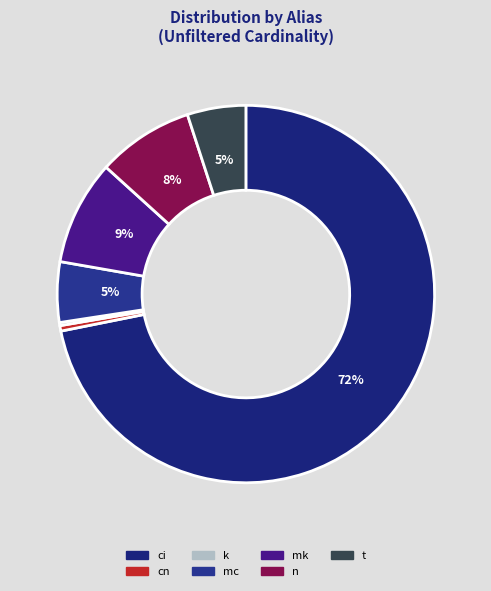

Is it true that n is 1% of the pie?

False